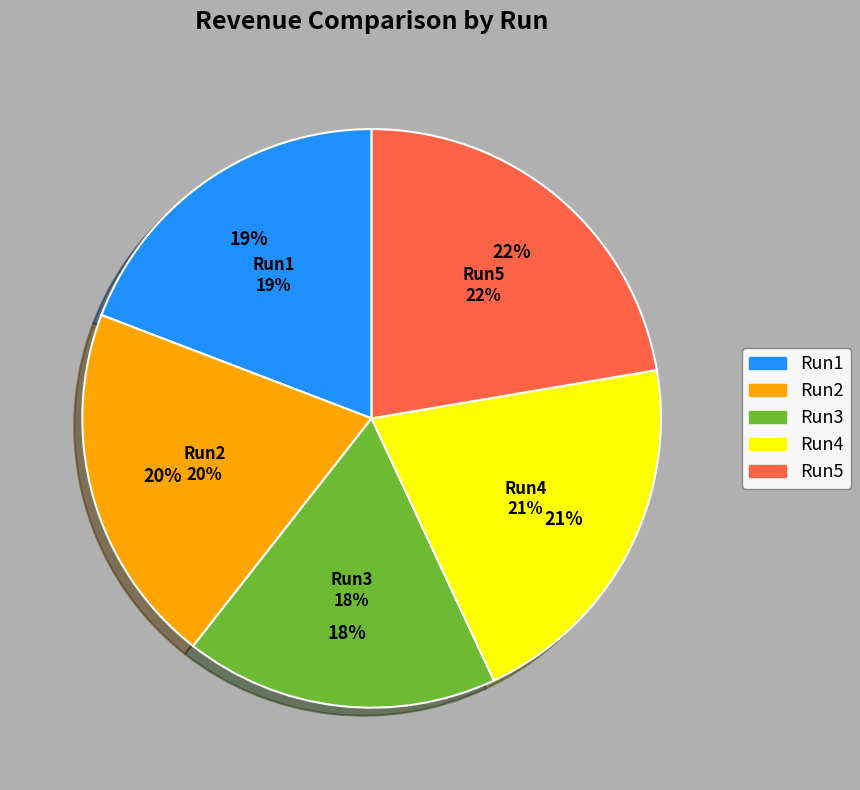

The Run4 slice represents 21% of the pie. True or false?

True